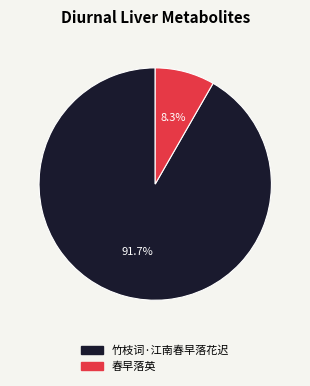

Is it true that 春早落英 is 21% of the pie?

False